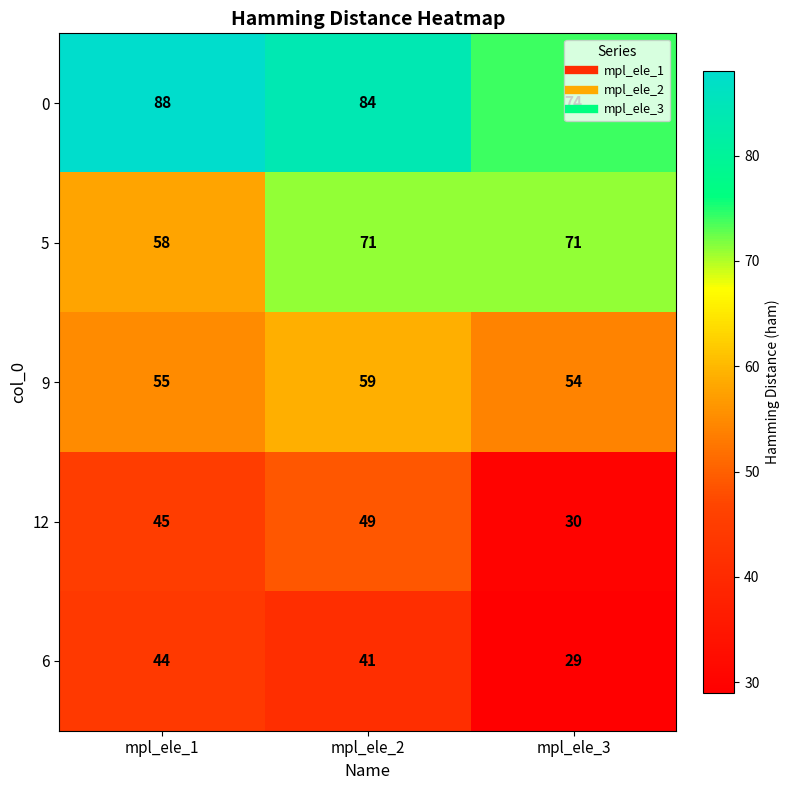

Where does the 6 series first go above 41?

mpl_ele_1